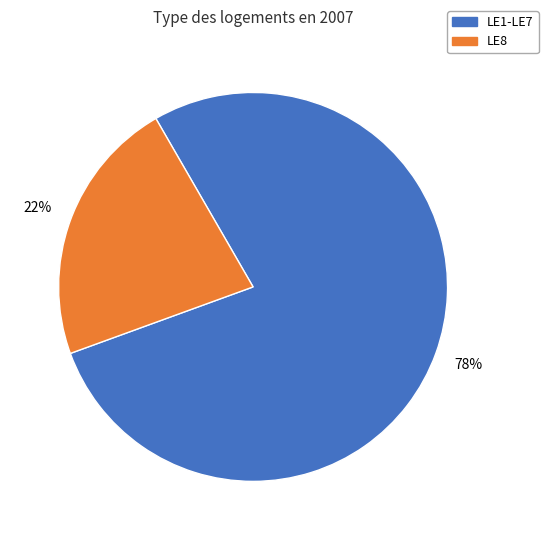

How many segments does this pie chart have?

2